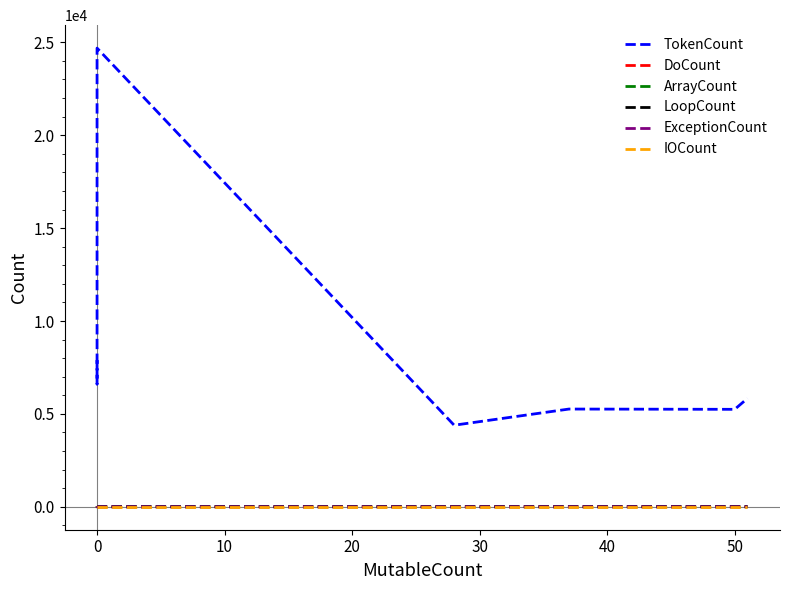

What is the value of the ArrayCount point at the 7th from the left?

1